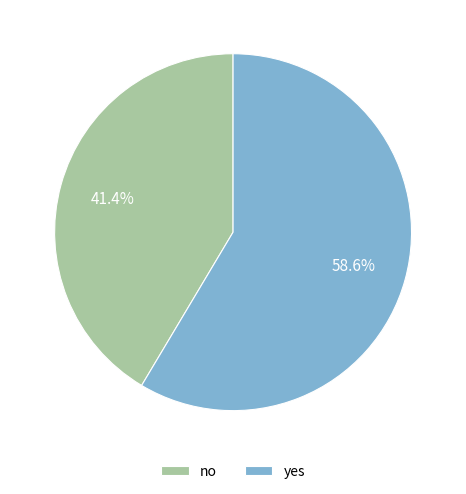

How much of the chart is everything except no?

58.6%